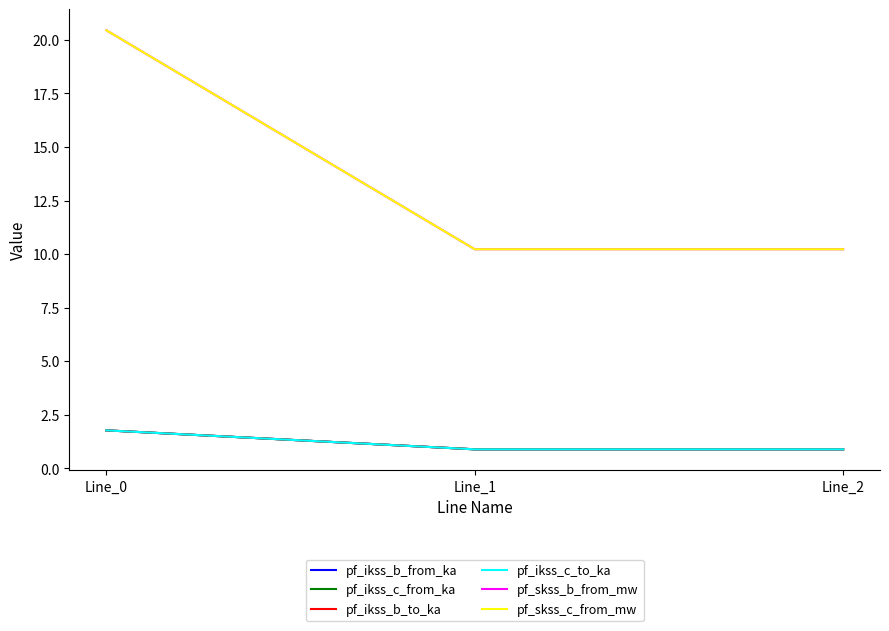

Is this an area chart (filled region under the line)?

No